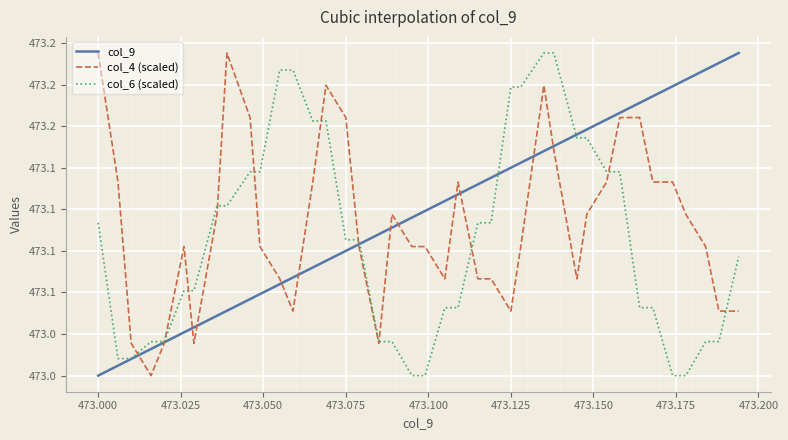

Does the chart display data point markers on the line(s)?

No